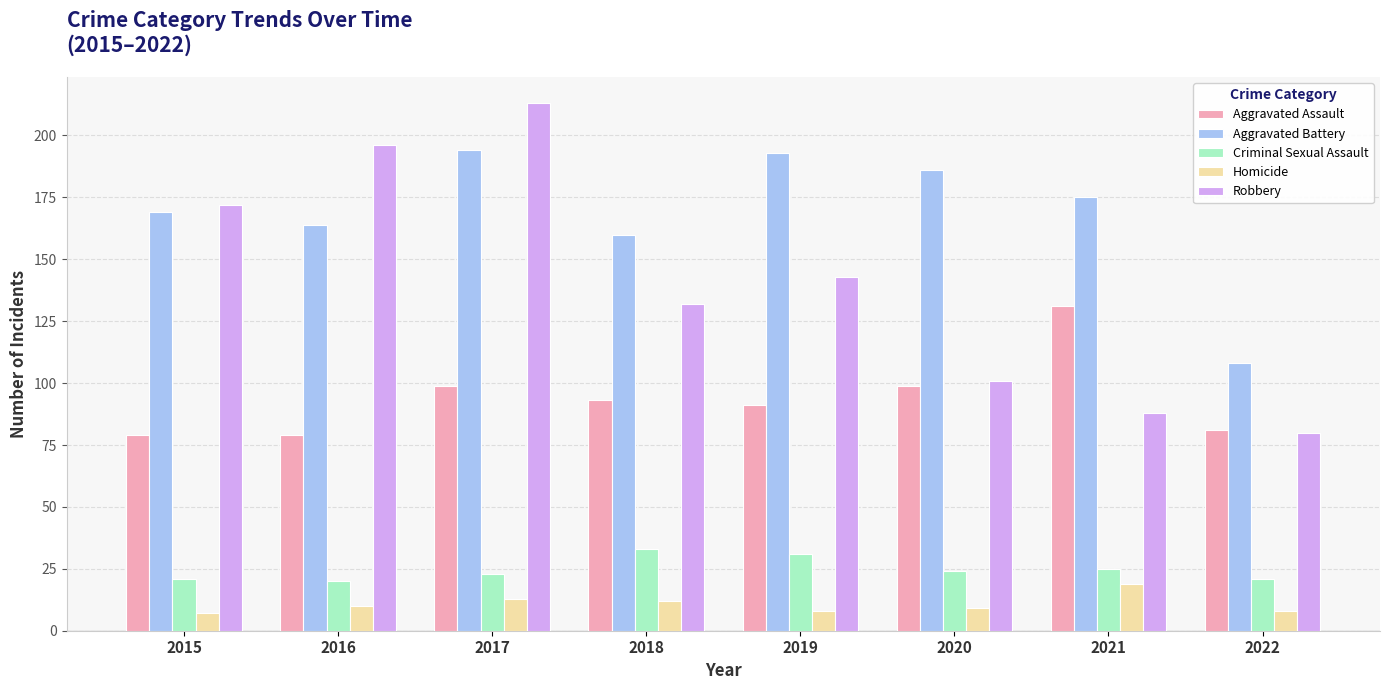

What is the difference between the highest and lowest values at 2018?

148